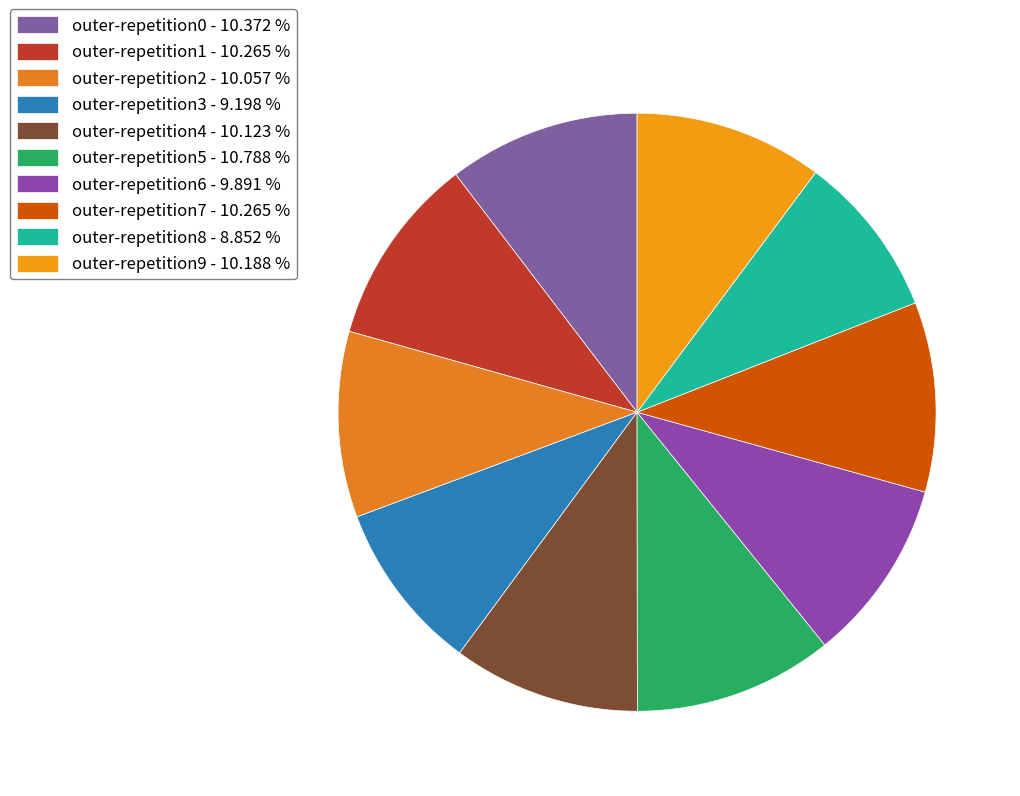

Which has a higher value, outer-repetition9 or outer-repetition1?

outer-repetition1